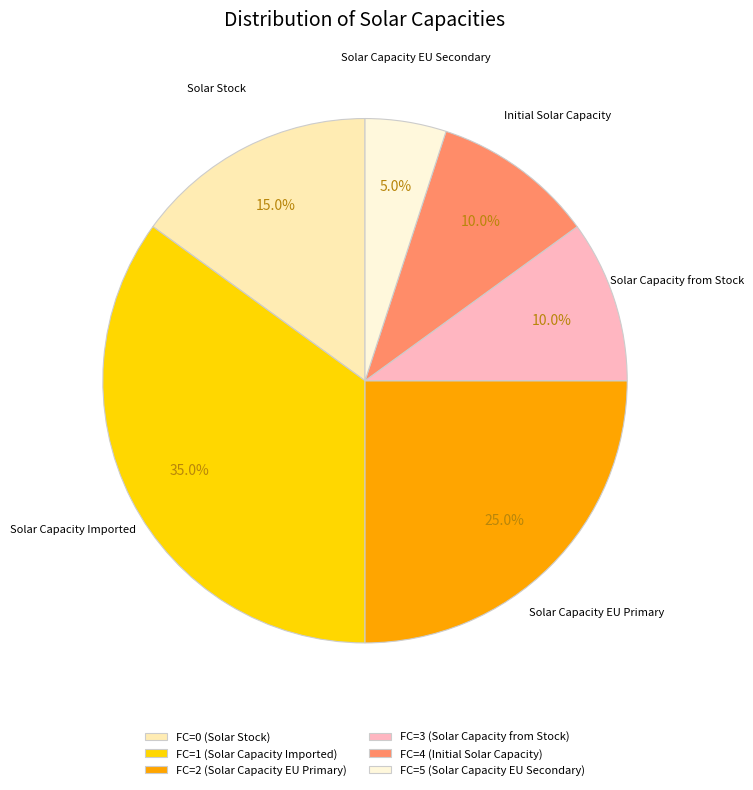

Does FC=3 (Solar Capacity from Stock) account for over 50% of the chart?

No